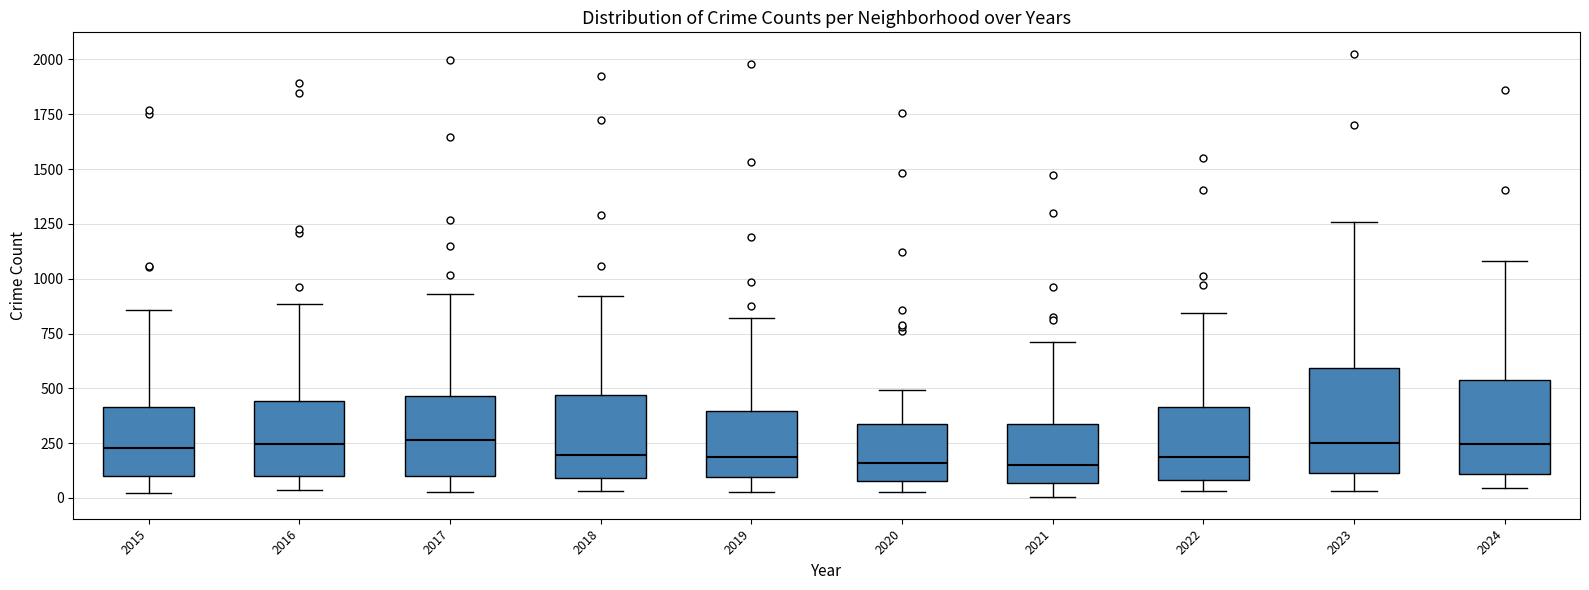

Reading left to right, transcribe this box plot: for each box, give where its median line is, the range the box spans, and where its two whiskers end, as read against the y-axis. The values are not printed on the chart, so give them approximately, as read against the axis.

2015: median 250, box 100 to 400, whiskers 0 to 850
2016: median 250, box 100 to 450, whiskers 50 to 900
2017: median 250, box 100 to 450, whiskers 50 to 950
2018: median 200, box 100 to 450, whiskers 50 to 900
2019: median 200, box 100 to 400, whiskers 50 to 800
2020: median 150, box 100 to 350, whiskers 50 to 500
2021: median 150, box 50 to 350, whiskers 0 to 700
2022: median 200, box 100 to 400, whiskers 50 to 850
2023: median 250, box 100 to 600, whiskers 50 to 1250
2024: median 250, box 100 to 550, whiskers 50 to 1100